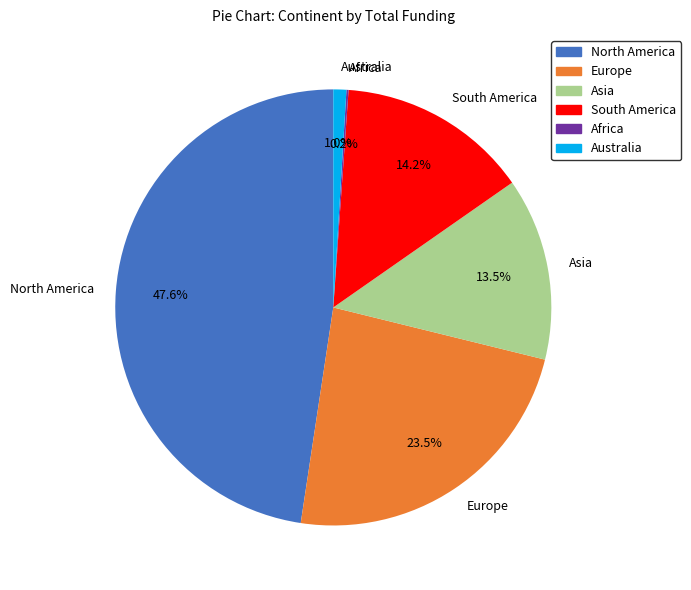

Is the sum of Europe and Australia greater than half?

No